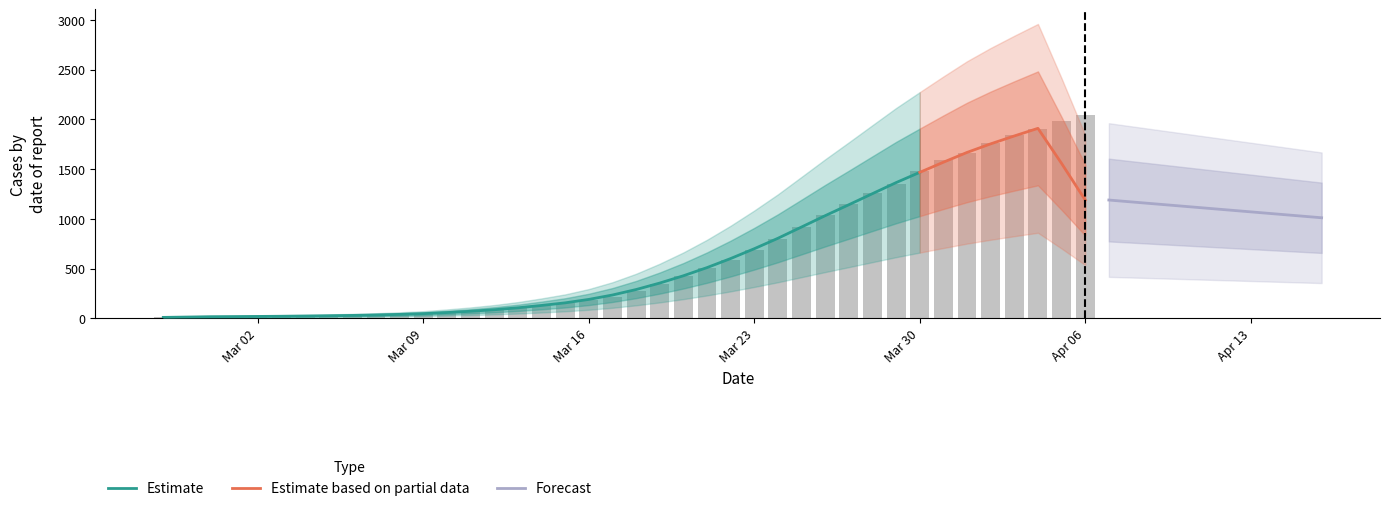

What is the change in value from 2020-03-19 to 2020-03-24?

+456